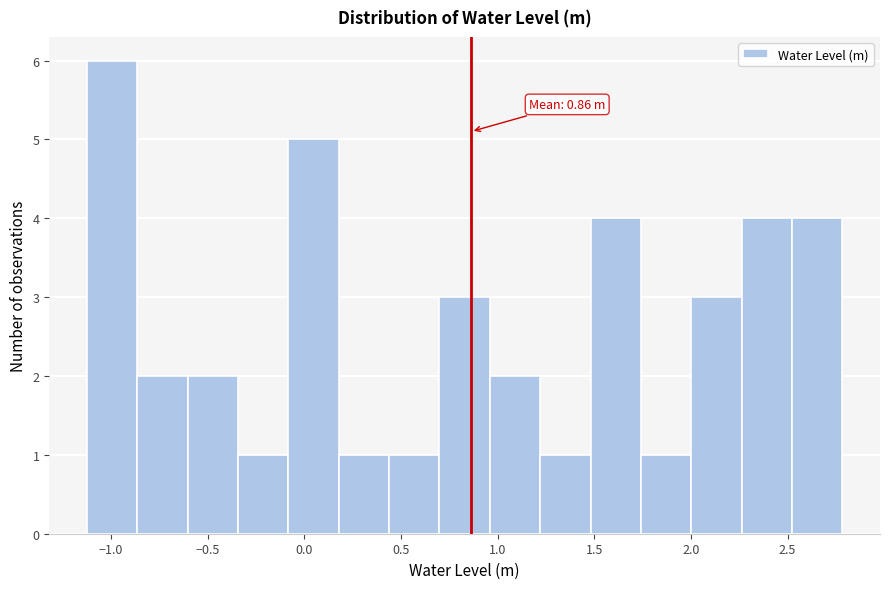

Which range on the x-axis has the tallest bar?

-1.10 to -0.85